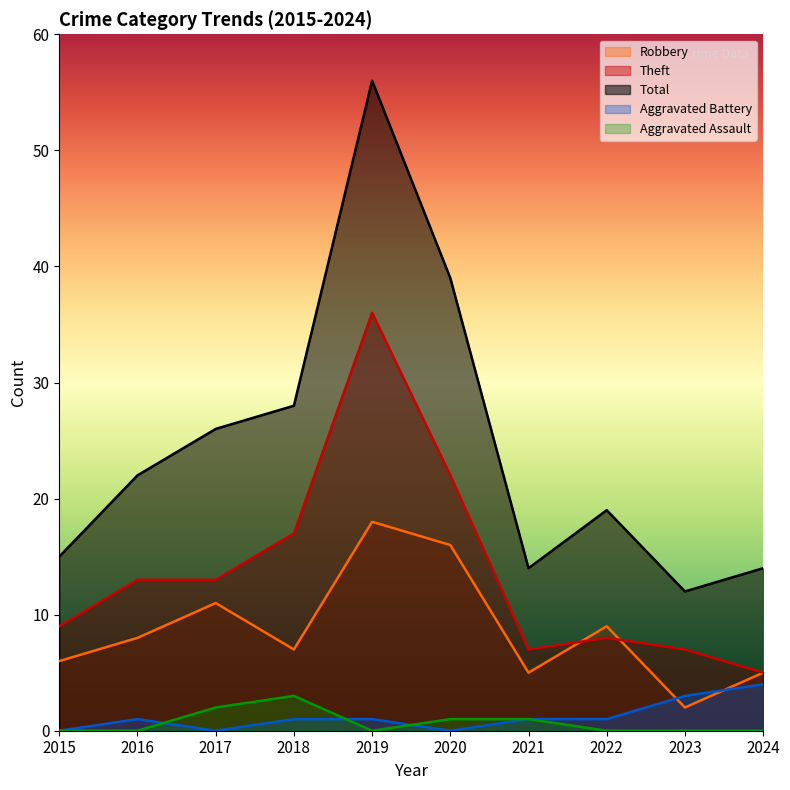

How many values in the Total series exceed 22?

4